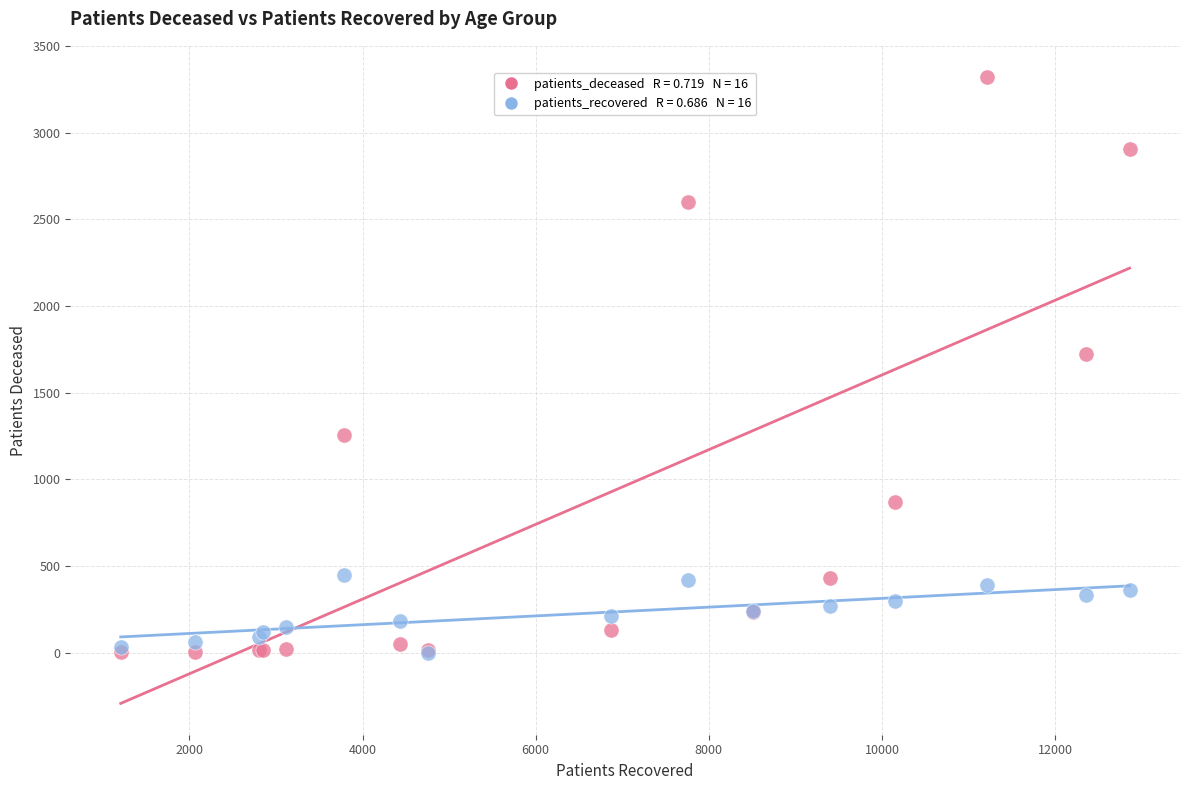

Across all series, what Y value is closest to 1660?

1721